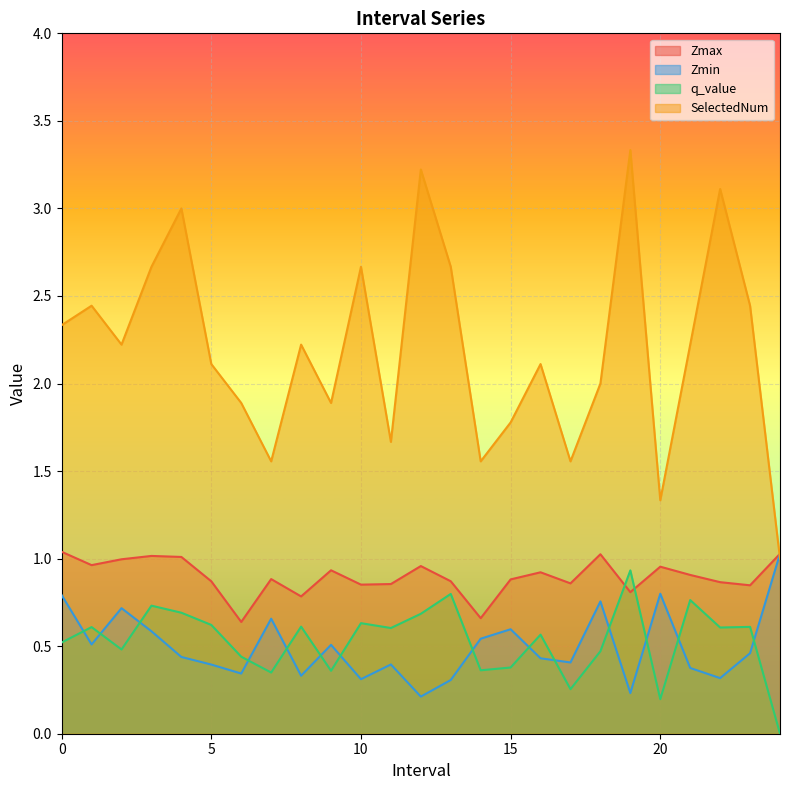

Reading left to right, what are all the values shown in this chart?

Zmax: 1.0	1.0	1.0	1.0	1.0	0.9	0.6	0.9	0.8	0.9	0.9	0.9	1.0	0.9	0.7	0.9	0.9	0.9	1.0	0.8	1.0	0.9	0.9	0.8	1.0
Zmin: 0.8	0.5	0.7	0.6	0.4	0.4	0.3	0.7	0.3	0.5	0.3	0.4	0.2	0.3	0.5	0.6	0.4	0.4	0.8	0.2	0.8	0.4	0.3	0.5	1.0
q_value: 0.5	0.6	0.5	0.7	0.7	0.6	0.4	0.3	0.6	0.4	0.6	0.6	0.7	0.8	0.4	0.4	0.6	0.3	0.5	0.9	0.2	0.8	0.6	0.6	0.0
SelectedNum: 2.3	2.4	2.2	2.7	3.0	2.1	1.9	1.6	2.2	1.9	2.7	1.7	3.2	2.7	1.6	1.8	2.1	1.6	2.0	3.3	1.3	2.2	3.1	2.4	1.0